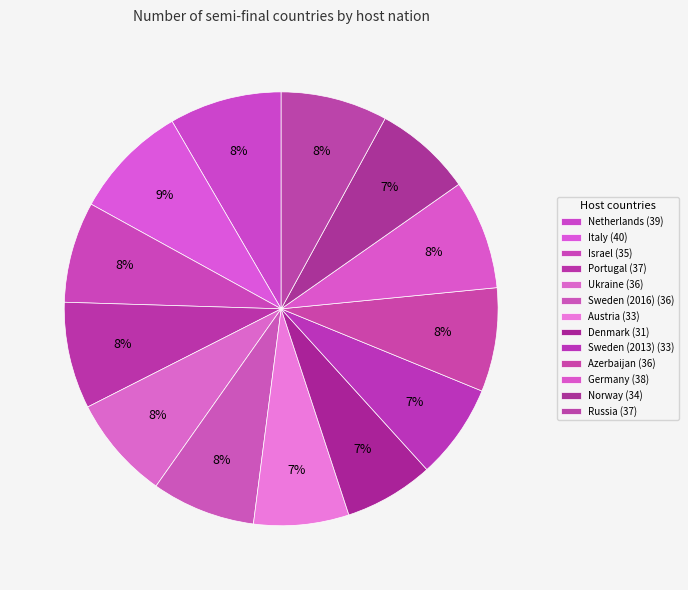

What percentage is NOT represented by Netherlands?

91.6%